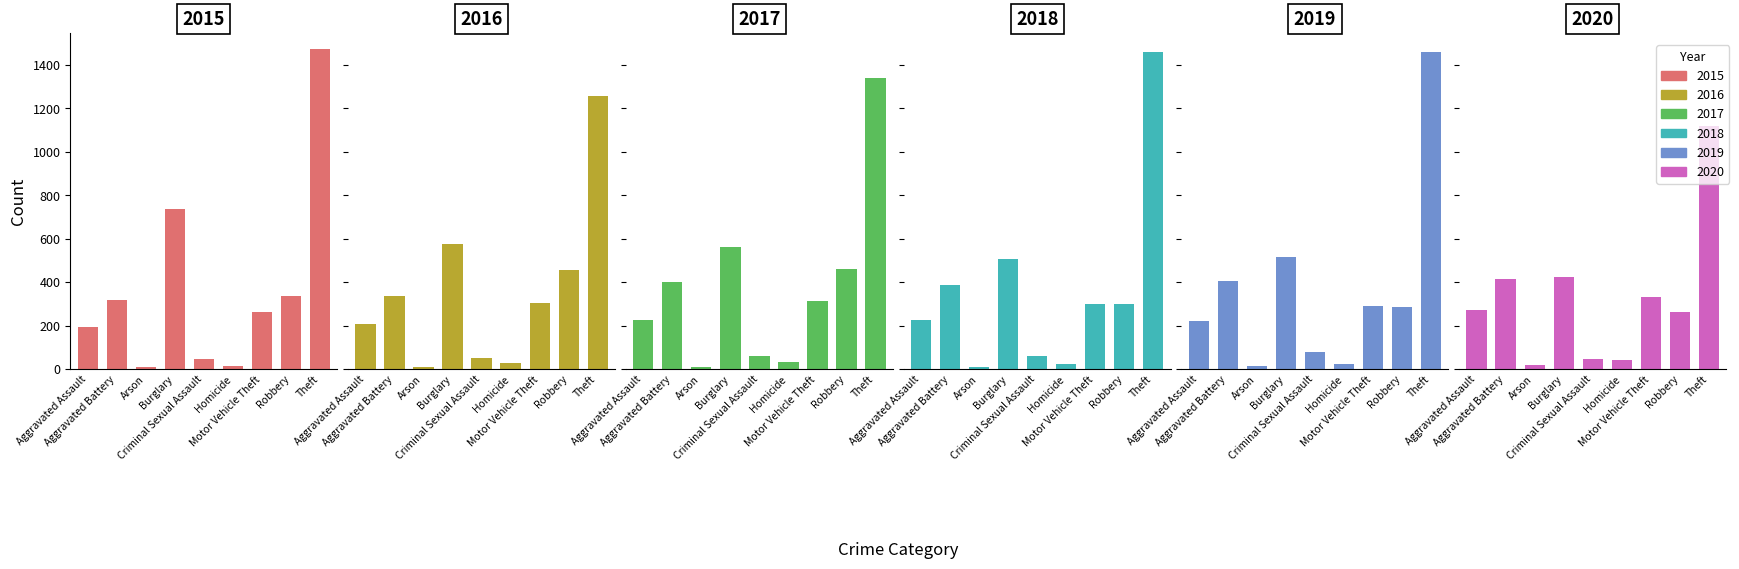

What is the label of the 6th bar from the right?

Burglary